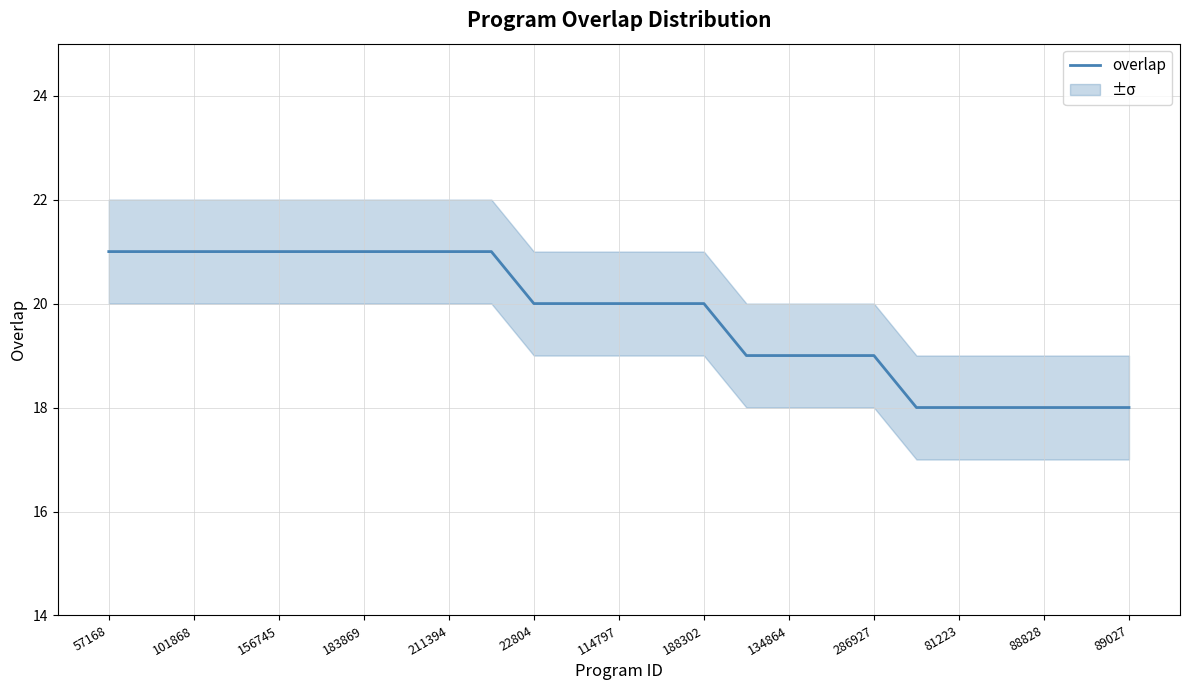

What is the lowest value of the overlap series?

18